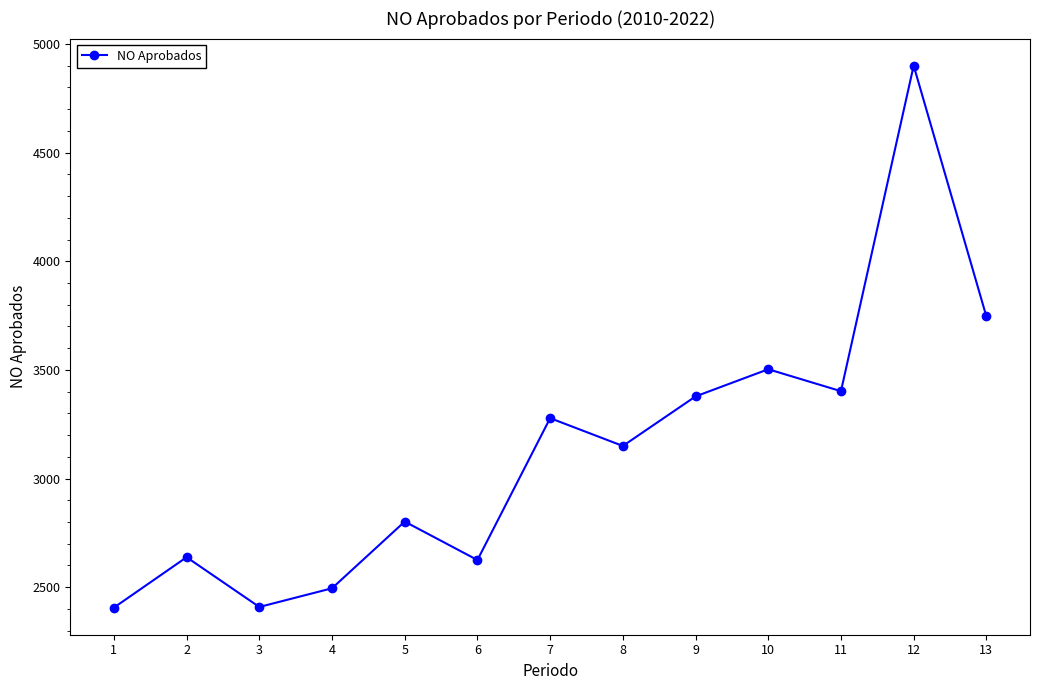

What is the average value?

3133